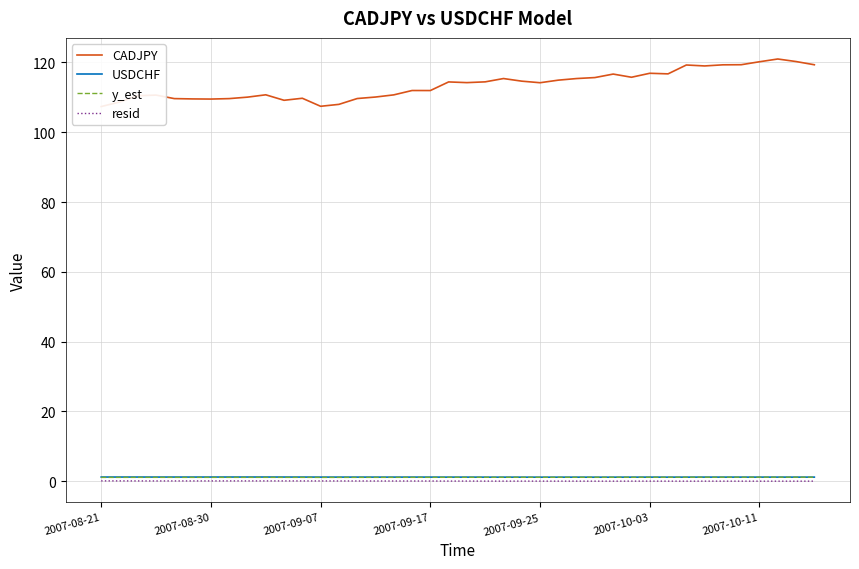

Reading left to right, transcribe all the data shown in this chart.

CADJPY: 107.4	108.7	110.5	110.7	109.6	109.5	109.5	109.6	110.1	110.7	109.2	109.7	107.4	108.0	109.7	110.1	110.7	112.0	112.0	114.4	114.2	114.4	115.4	114.6	114.2	114.9	115.4	115.7	116.7	115.8	116.9	116.7	119.3	119.0	119.3	119.3	120.2	121.0	120.3	119.3
USDCHF: 1.2	1.2	1.2	1.2	1.2	1.2	1.2	1.2	1.2	1.2	1.2	1.2	1.2	1.2	1.2	1.2	1.2	1.2	1.2	1.2	1.2	1.2	1.2	1.2	1.2	1.2	1.2	1.2	1.2	1.2	1.2	1.2	1.2	1.2	1.2	1.2	1.2	1.2	1.2	1.2
y_est: 1.1	1.1	1.1	1.1	1.1	1.1	1.1	1.1	1.1	1.1	1.1	1.1	1.1	1.1	1.1	1.1	1.1	1.1	1.1	1.1	1.1	1.1	1.1	1.1	1.1	1.1	1.1	1.1	1.1	1.1	1.1	1.1	1.2	1.2	1.2	1.2	1.2	1.2	1.2	1.2
resid: 0.1	0.1	0.1	0.1	0.1	0.1	0.1	0.1	0.1	0.1	0.1	0.1	0.1	0.1	0.1	0.1	0.1	0.1	0.1	0.0	0.1	0.0	0.0	0.0	0.0	0.0	0.0	0.0	0.0	0.0	0.0	0.0	0.0	0.0	0.0	0.0	0.0	0.0	0.0	0.0